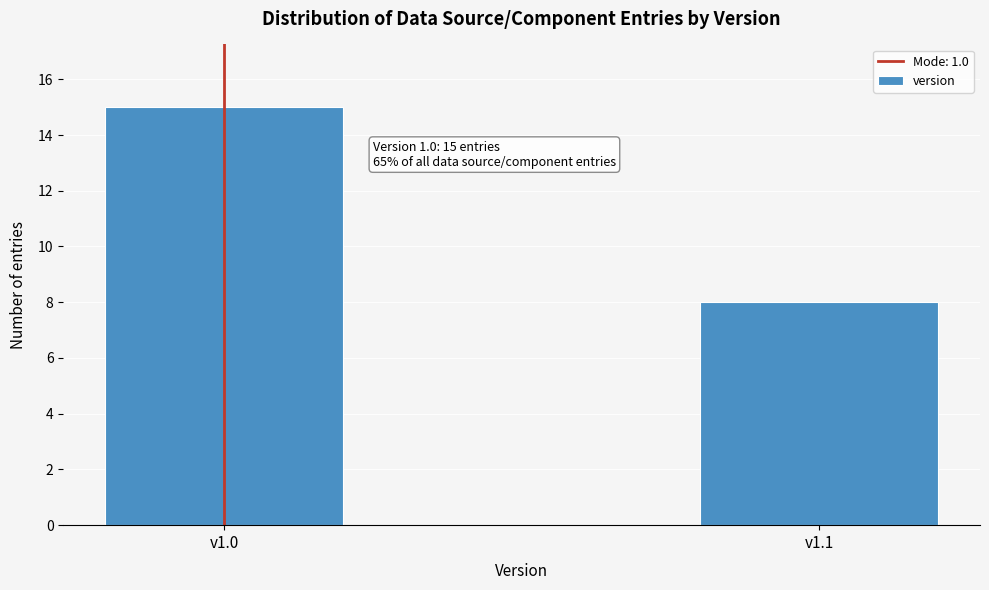

Reading left to right, list all the values displayed in this chart.

v1.0=15	v1.1=8